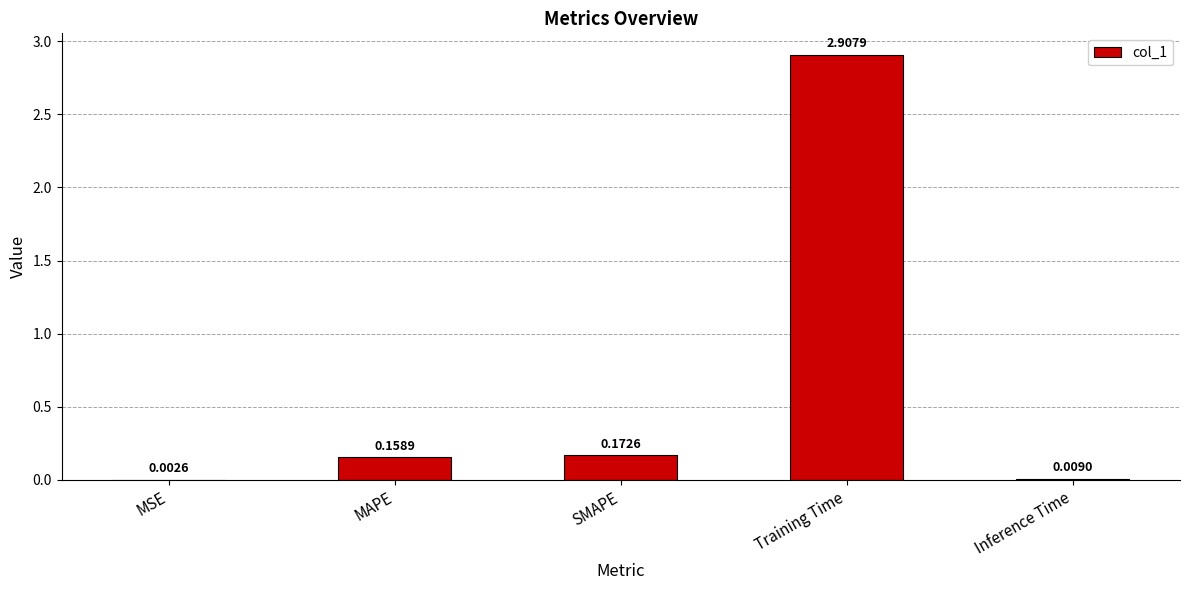

What is the change in value from MSE to SMAPE?

+0.2